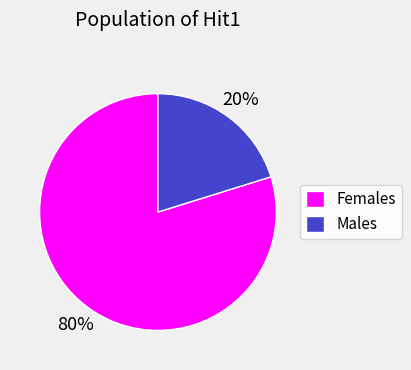

What is the smallest slice in the pie chart?

Males